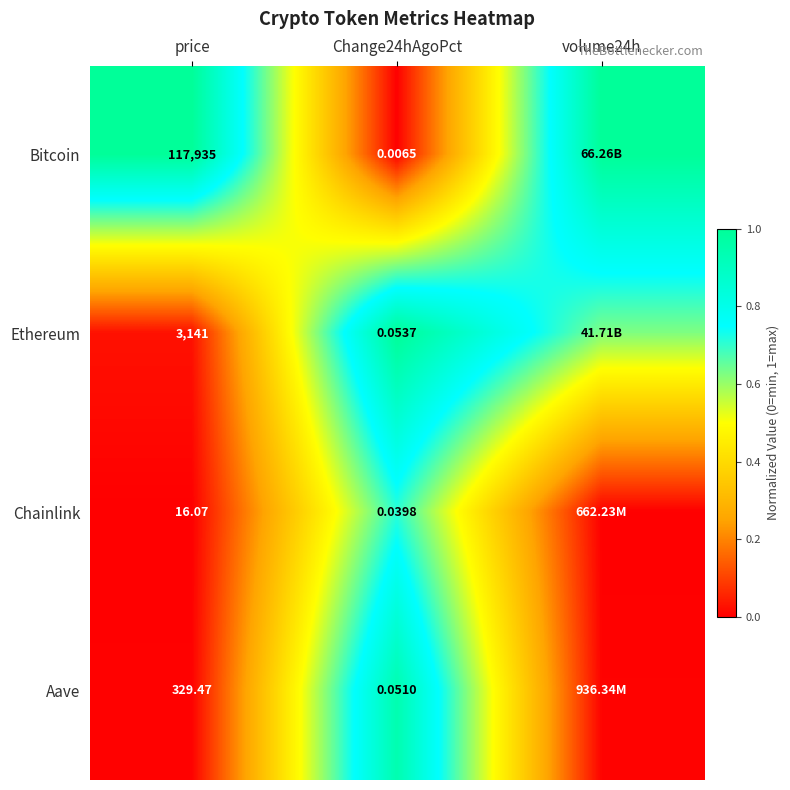

Is the value of Bitcoin at Change24hAgoPct greater than the value of Ethereum at price?

No